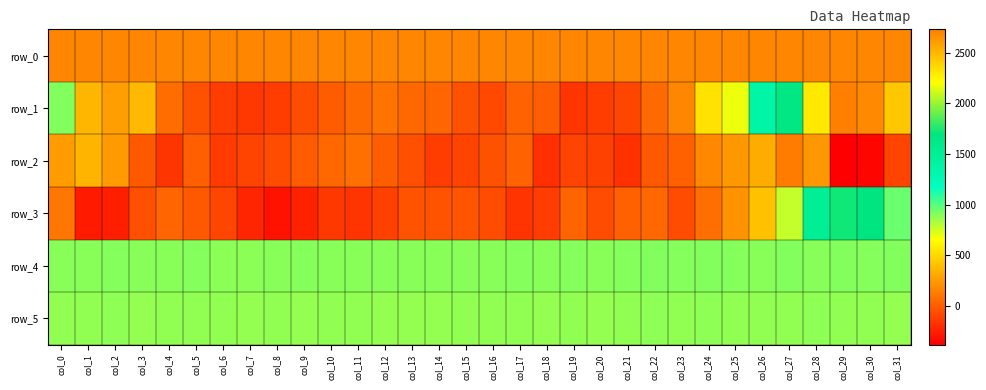

What is the difference between the row_4 values at col_16 and col_0?

3.0